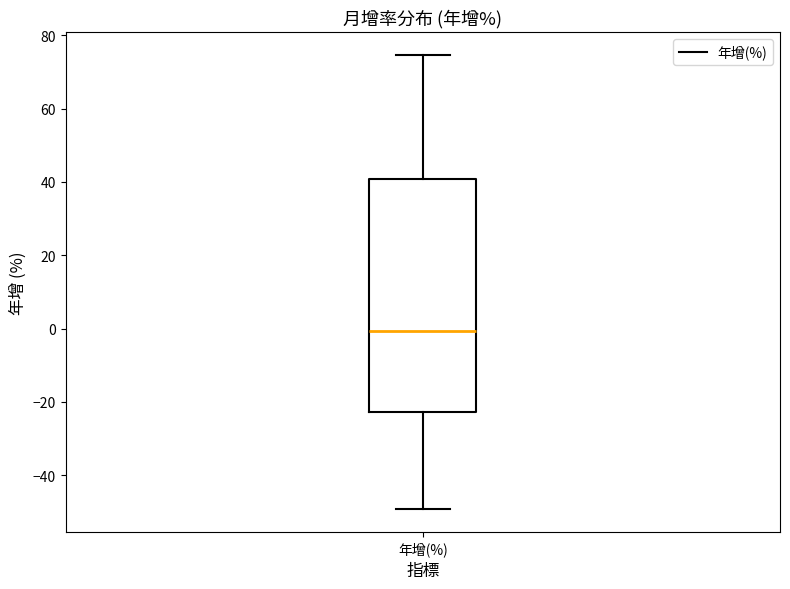

Transcribe this box plot: give where the median line is, the range the box spans, and where the two whiskers end, as read against the y-axis. The values are not printed on the chart, so give them approximately, as read against the axis.

median 0, box -22 to 40, whiskers -50 to 74